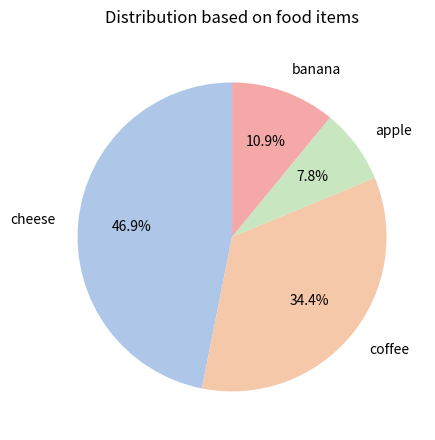

Is there any slice that represents more than half of the pie?

No